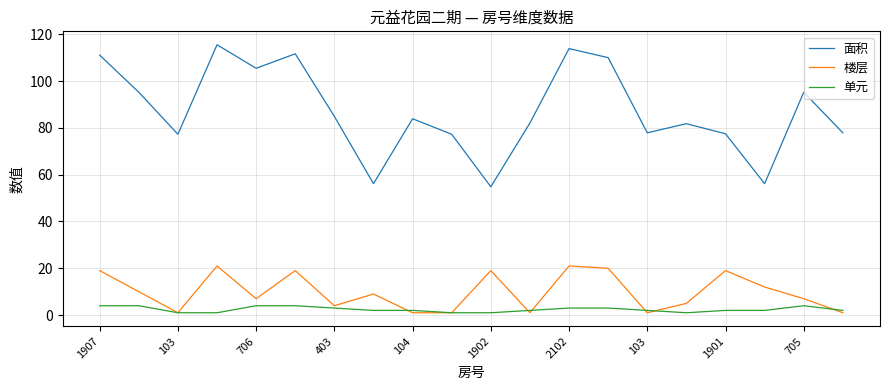

List the series in order of their peak value, lowest first.

单元, 楼层, 面积